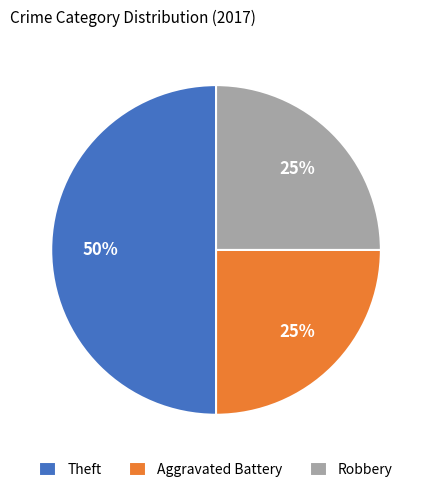

To the nearest percent, what is the difference between the Robbery and Theft slice percentages?

25%